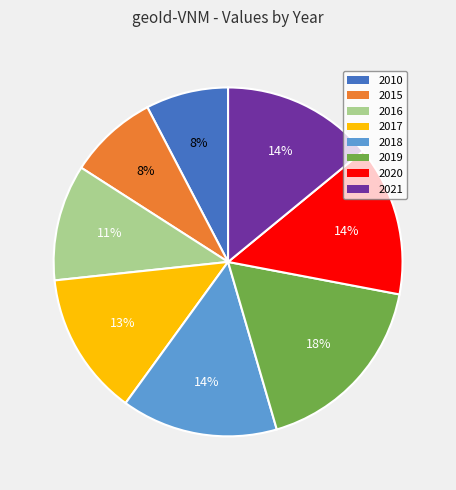

Count the number of slices in the pie.

8